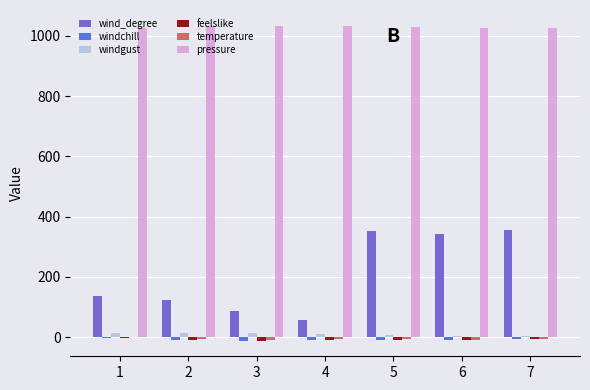

What is the sum of all pressure values?

7208